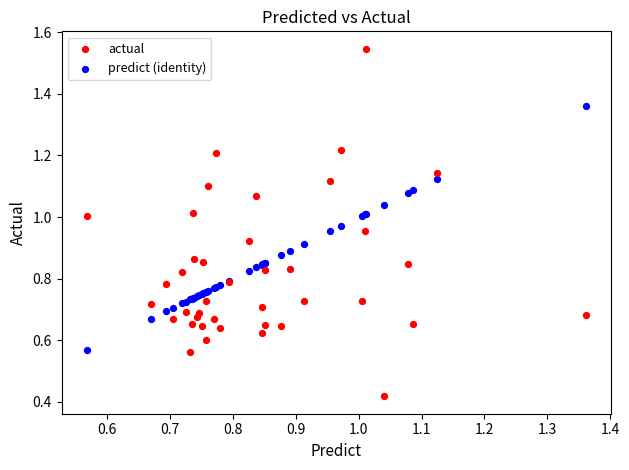

Which series reaches the minimum Y coordinate?

actual